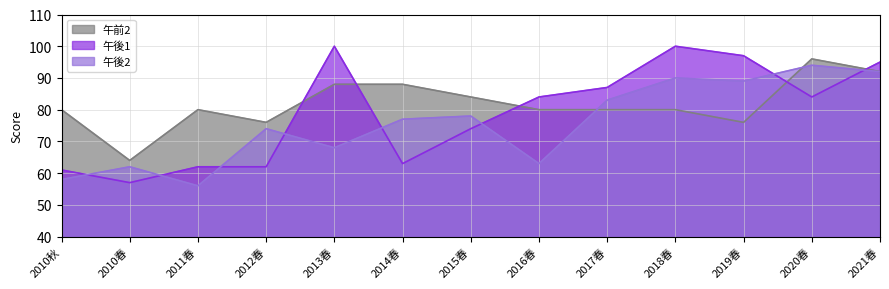

How many lines are shown in the chart?

3